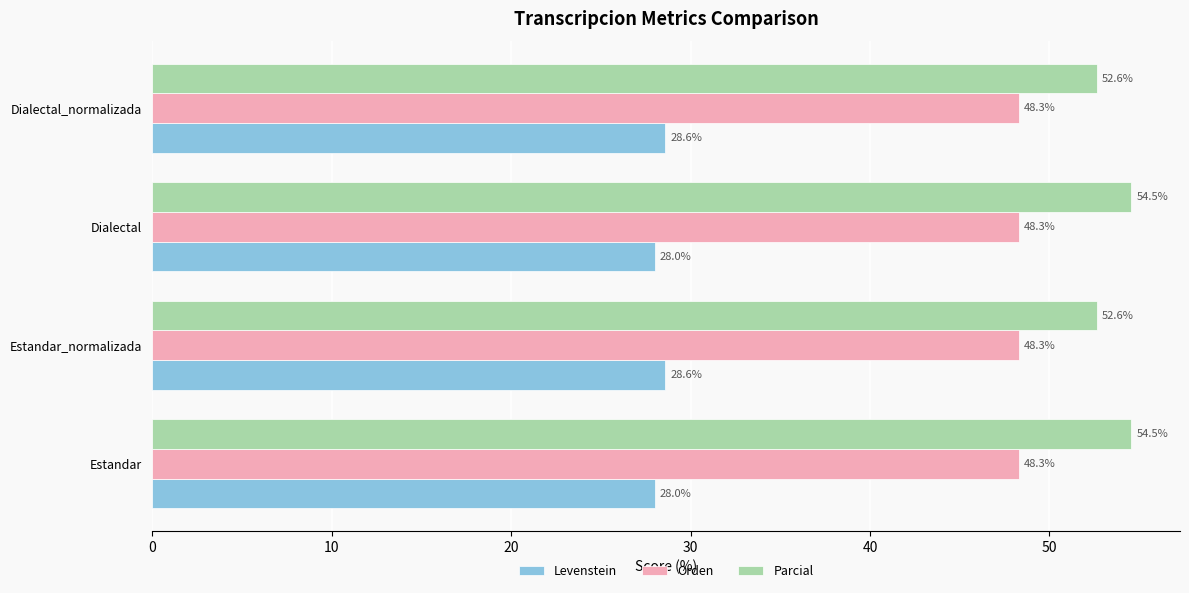

At how many categories does at least one series exceed 32?

4